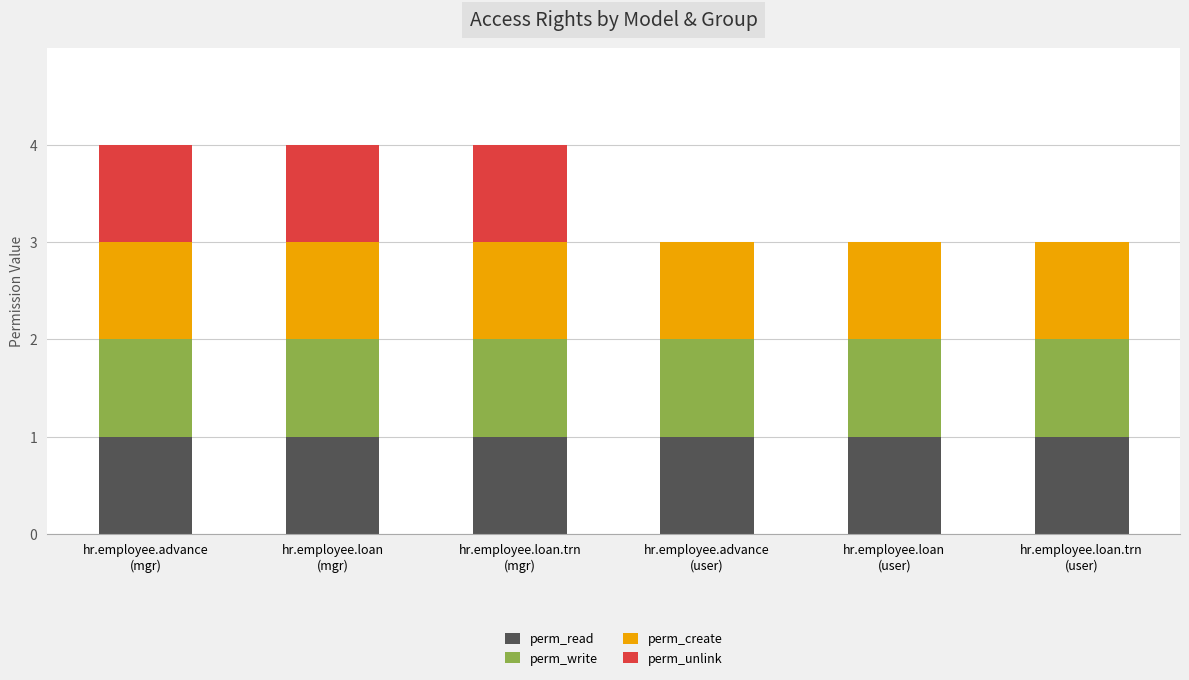

What are all the series names shown in the legend?

perm_read, perm_write, perm_create, perm_unlink